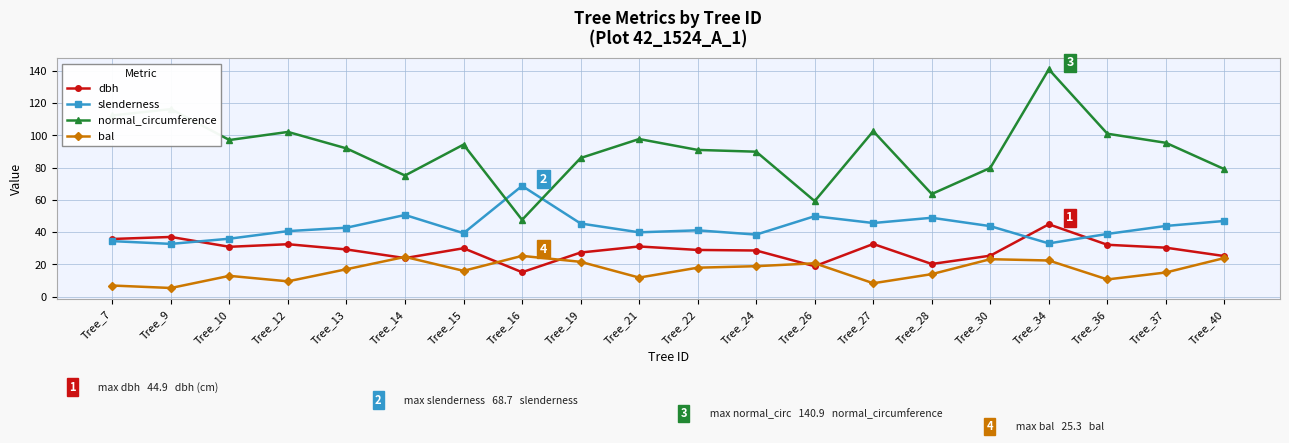

The bal series shows 23.9 at Tree_40. True or false?

True